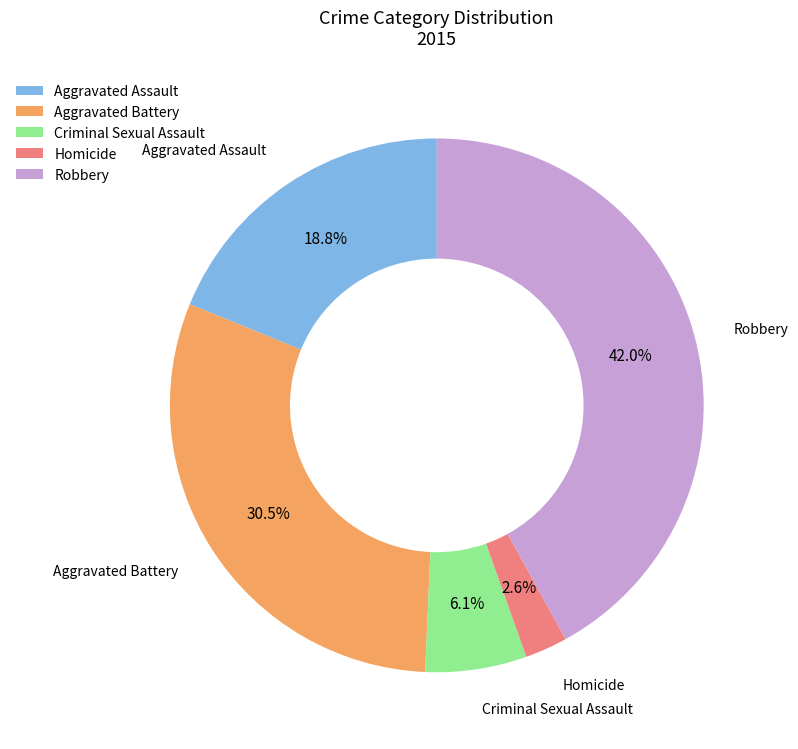

Rank the categories by value from highest to lowest.

Robbery, Aggravated Battery, Aggravated Assault, Criminal Sexual Assault, Homicide